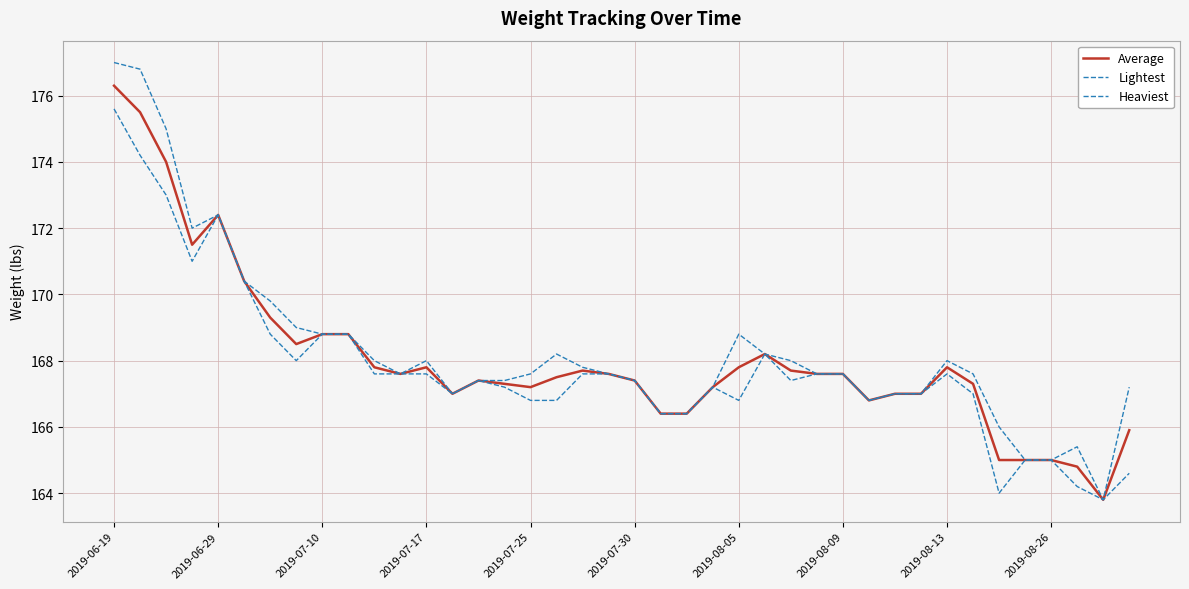

True or false: Average has more than 2 interior local peaks.

True